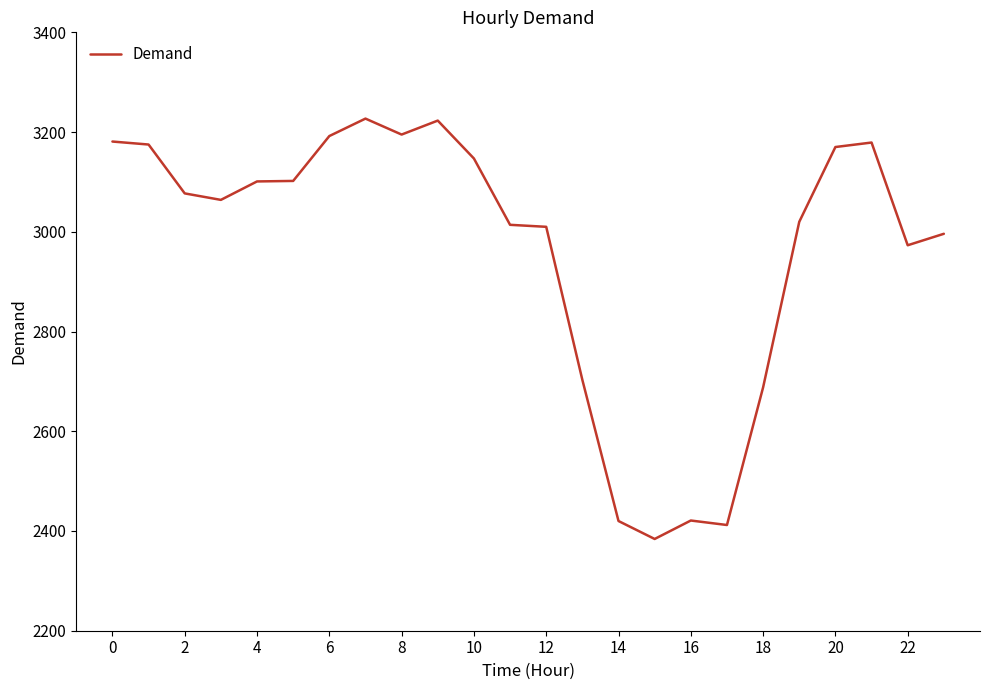

What is the smallest value displayed?

2384